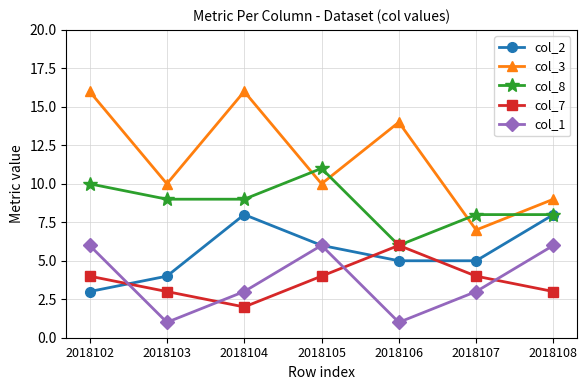

Does the chart display data point markers on the line(s)?

Yes